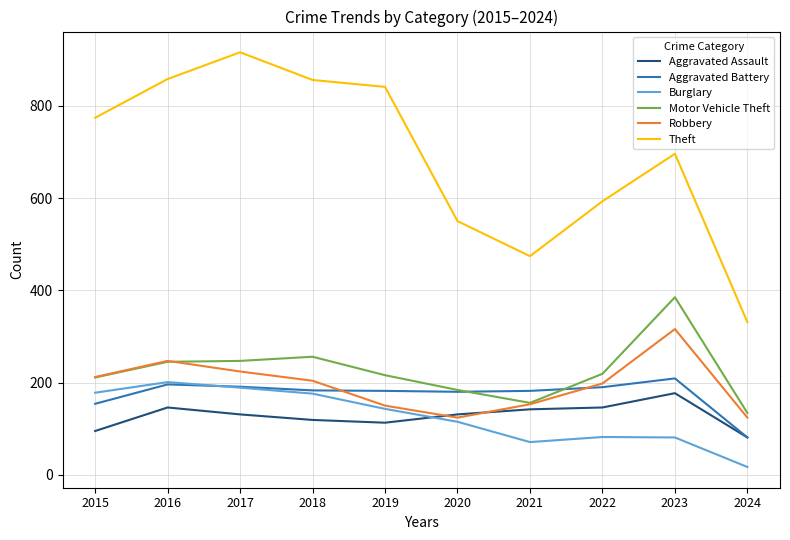

Is it true that Aggravated Assault equals 65 at 2015?

False